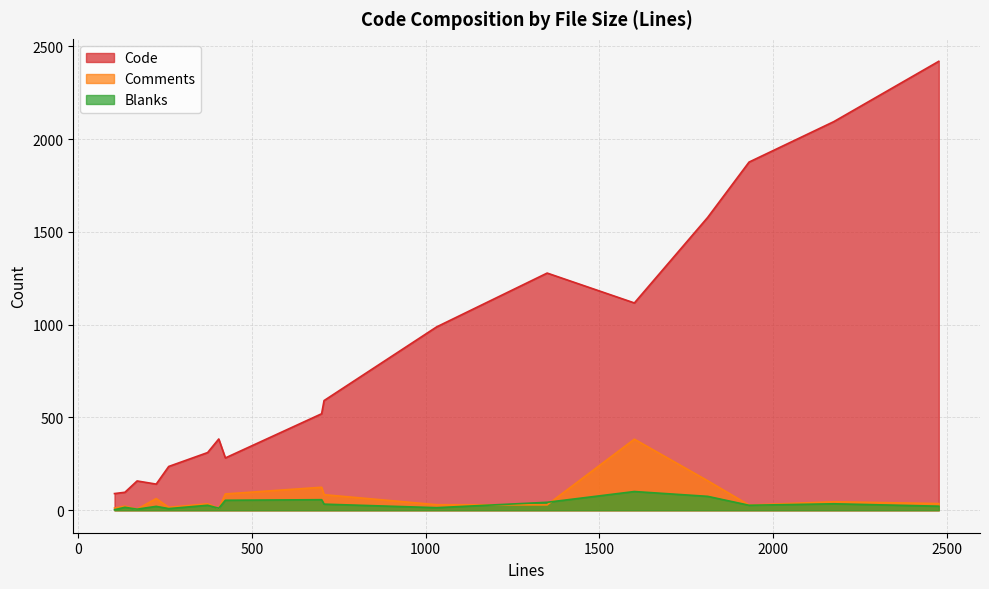

The Code series shows 2094 at test_http.py. True or false?

True